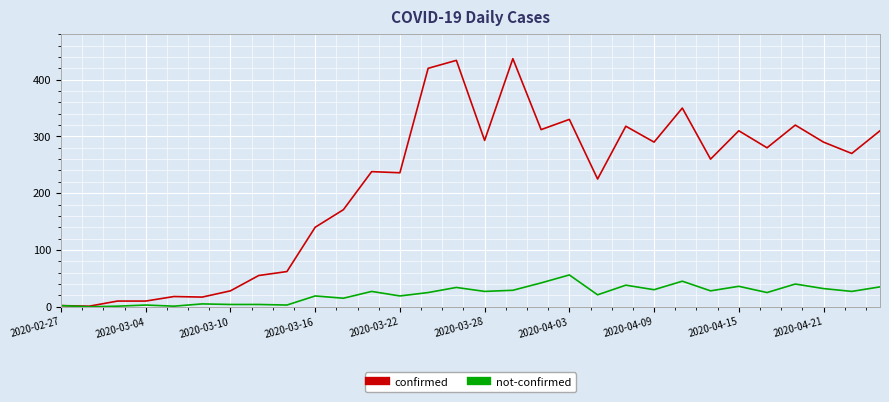

Which series has the largest total across all categories?

confirmed